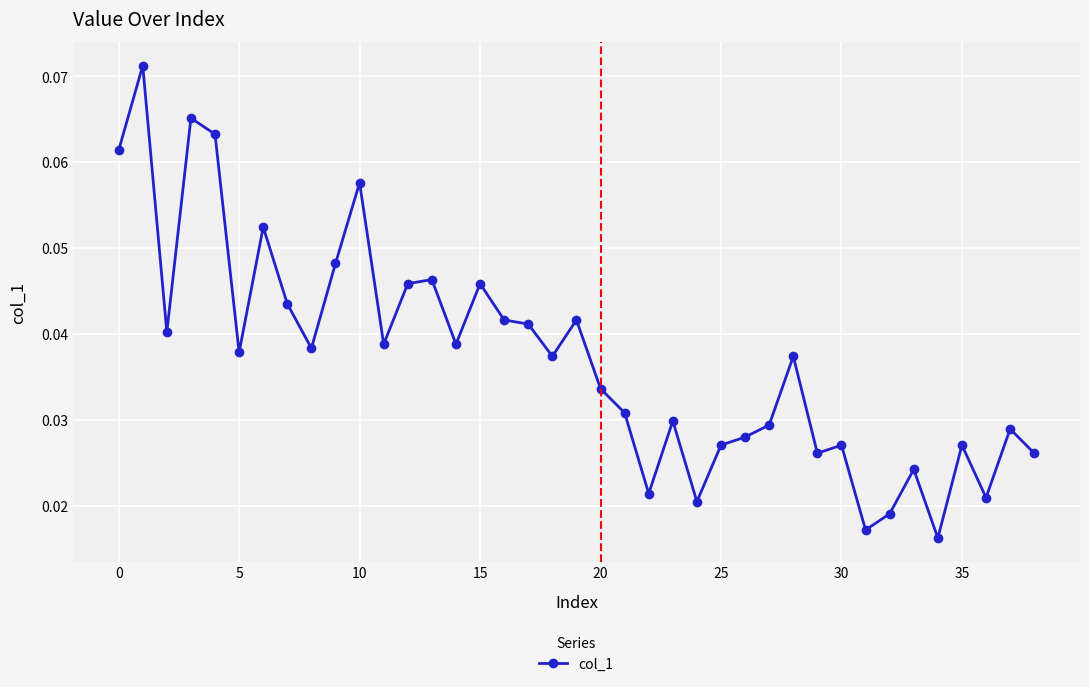

What is the sum of all values?

1.4